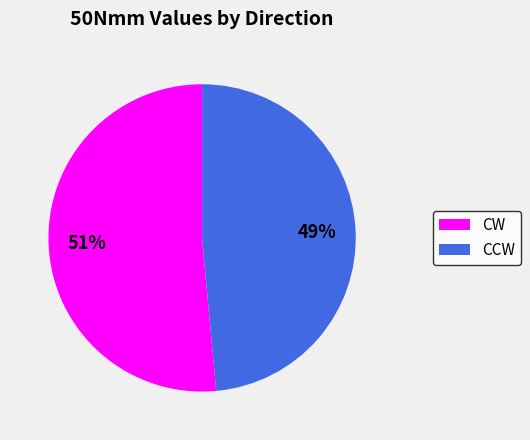

Combined, do CW and CCW account for over 50%?

Yes